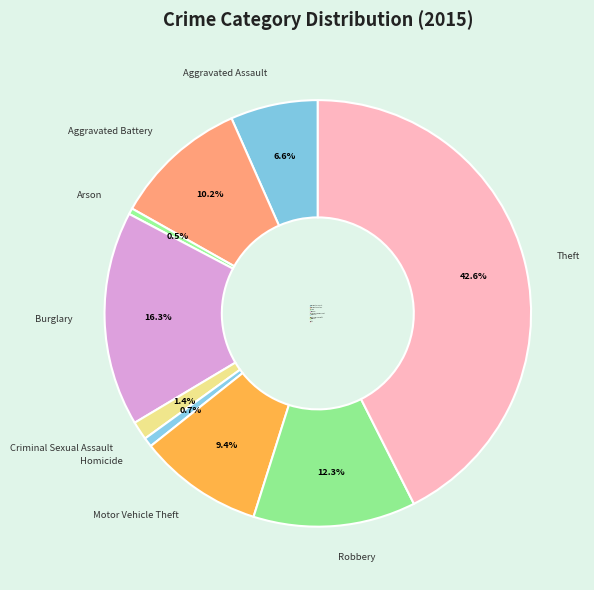

Does Homicide account for over 50% of the chart?

No